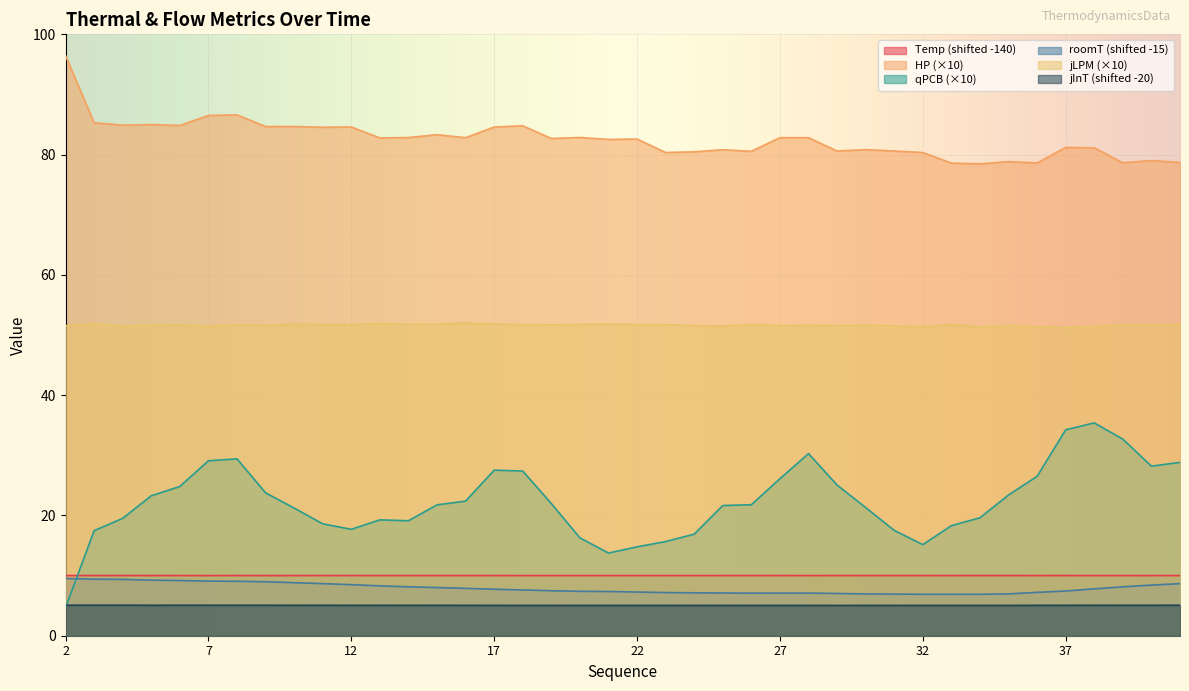

What is the value of the roomT point at the 11th from the left?

8.5